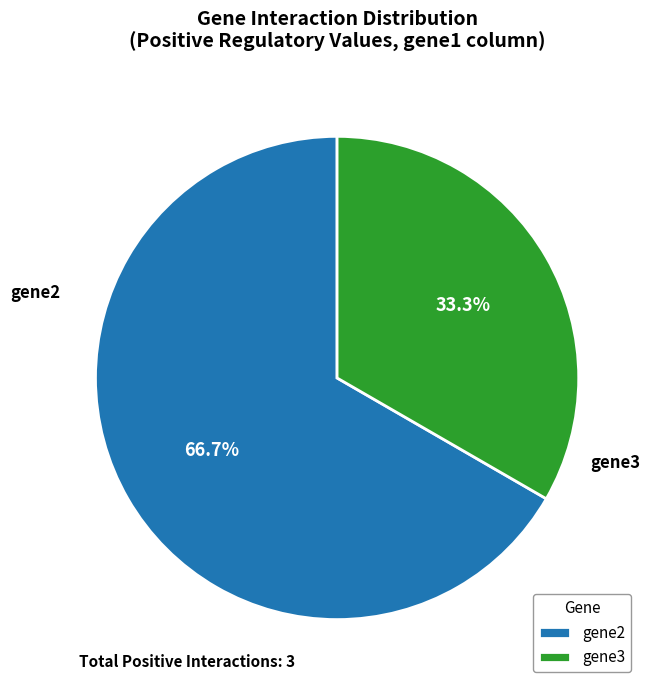

Which slice is the largest?

gene2